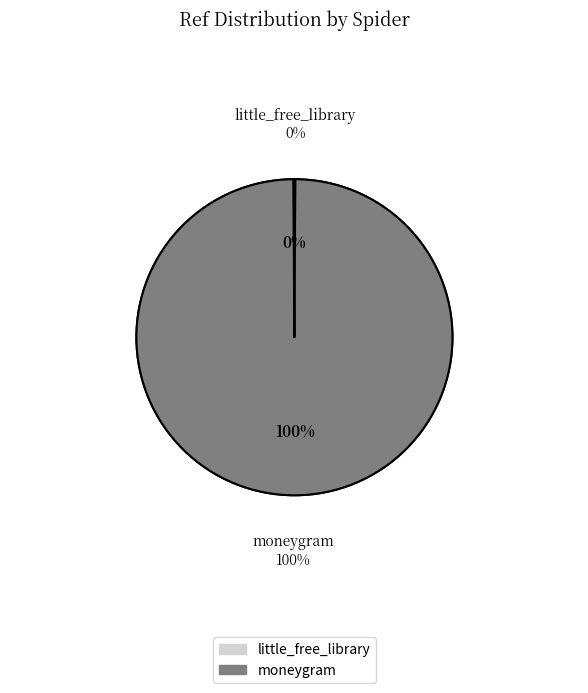

What percentage is the moneygram slice, to the nearest percent?

100%